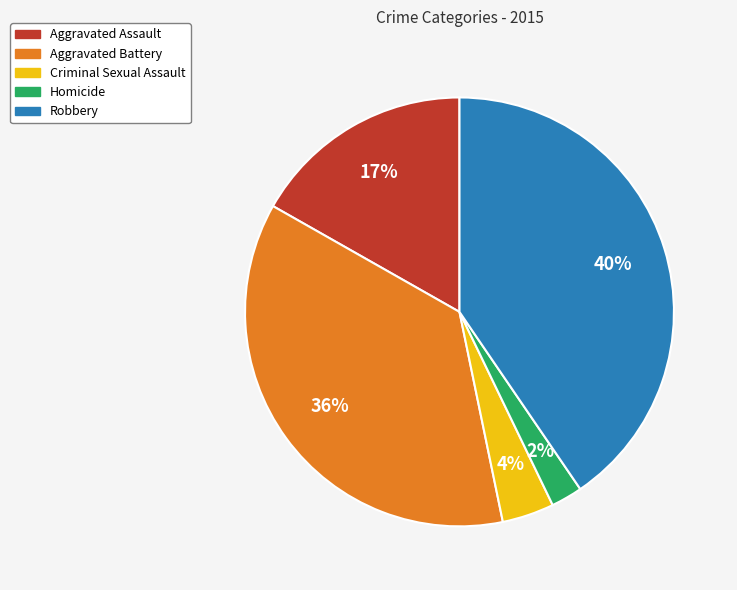

Is the sum of Aggravated Battery and Robbery greater than half?

Yes